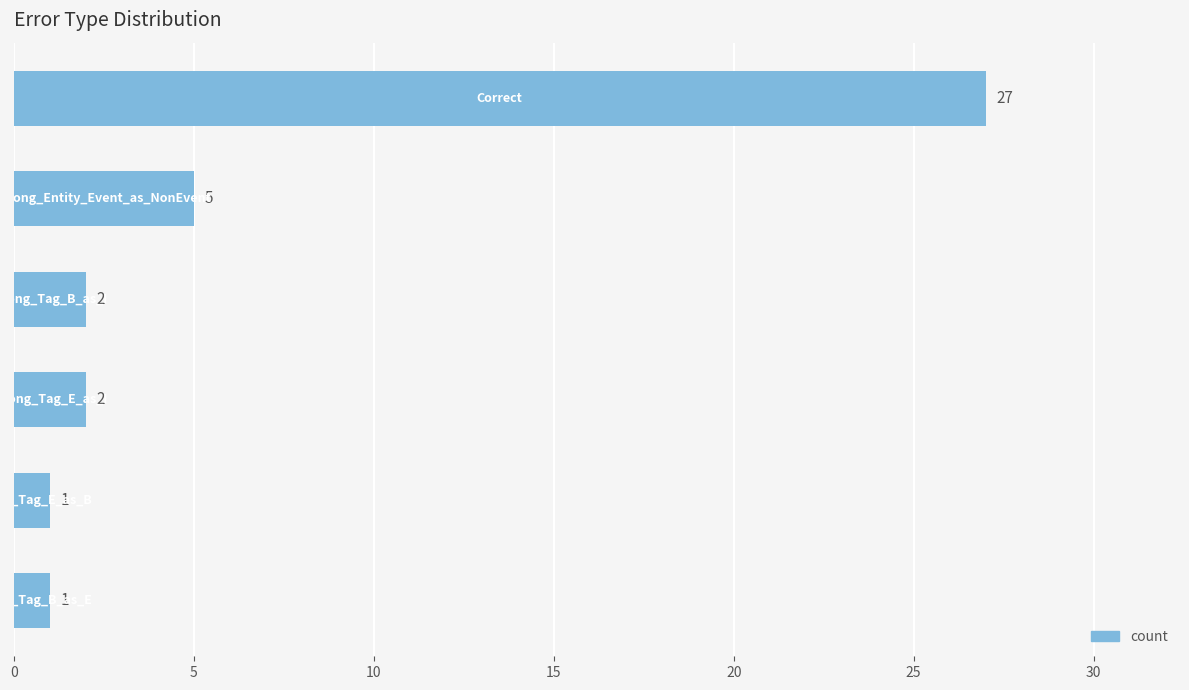

What is the sum of all values?

38